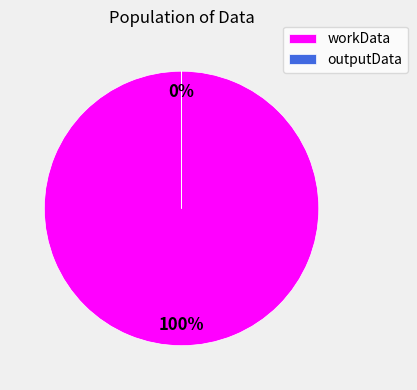

To the nearest percent, what is the difference between the largest and smallest slice percentages?

100%